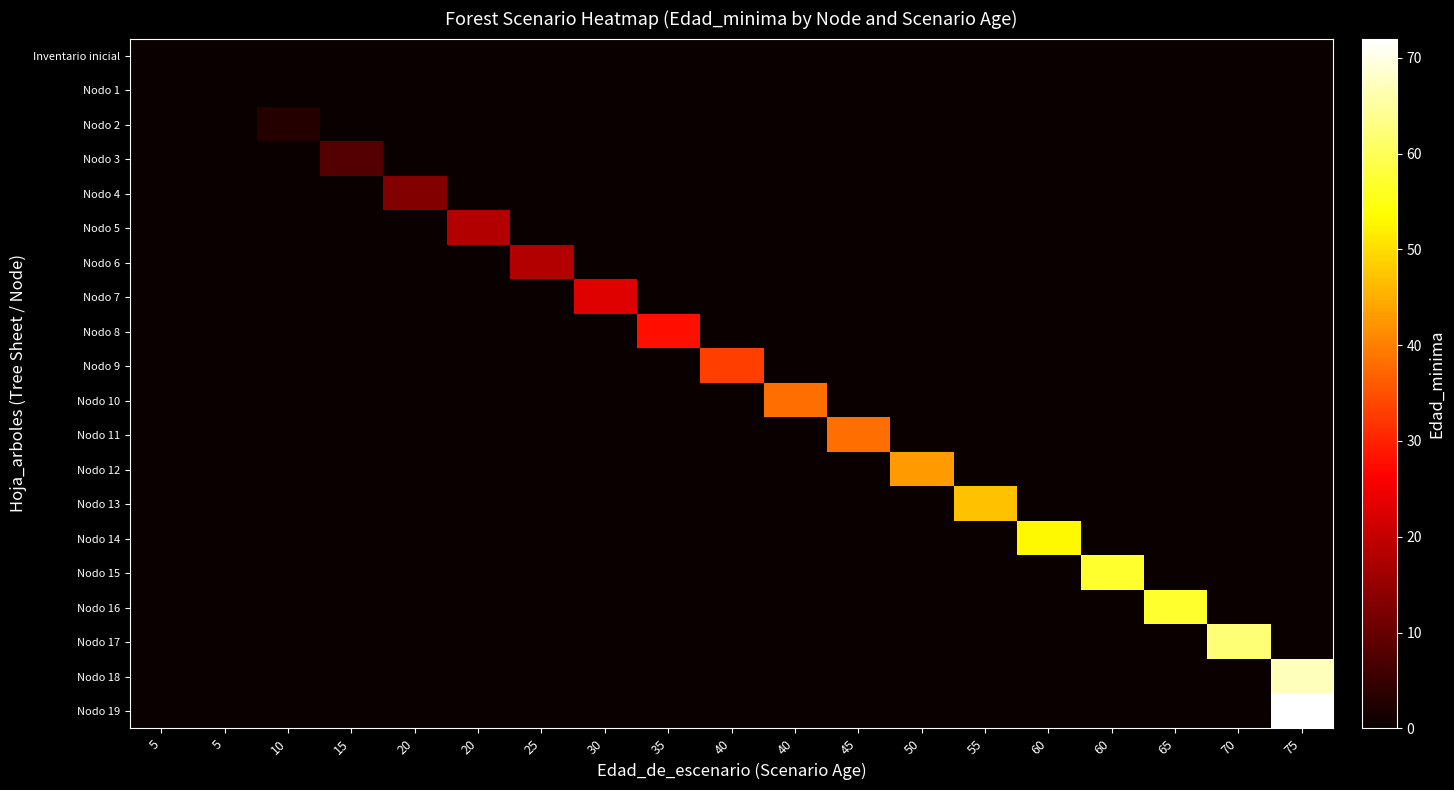

What is the total value across all series at 60?

53